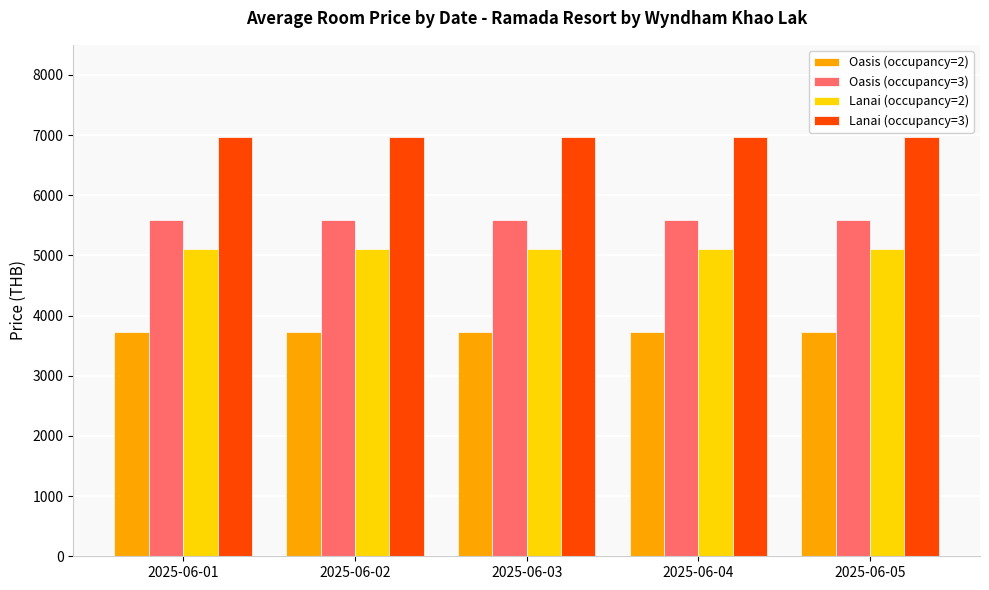

Reading left to right, list all the values displayed in this chart.

Oasis (occupancy=2): 3720	3720	3720	3720	3720
Oasis (occupancy=3): 5595	5595	5595	5595	5595
Lanai (occupancy=2): 5100	5100	5100	5100	5100
Lanai (occupancy=3): 6975	6975	6975	6975	6975